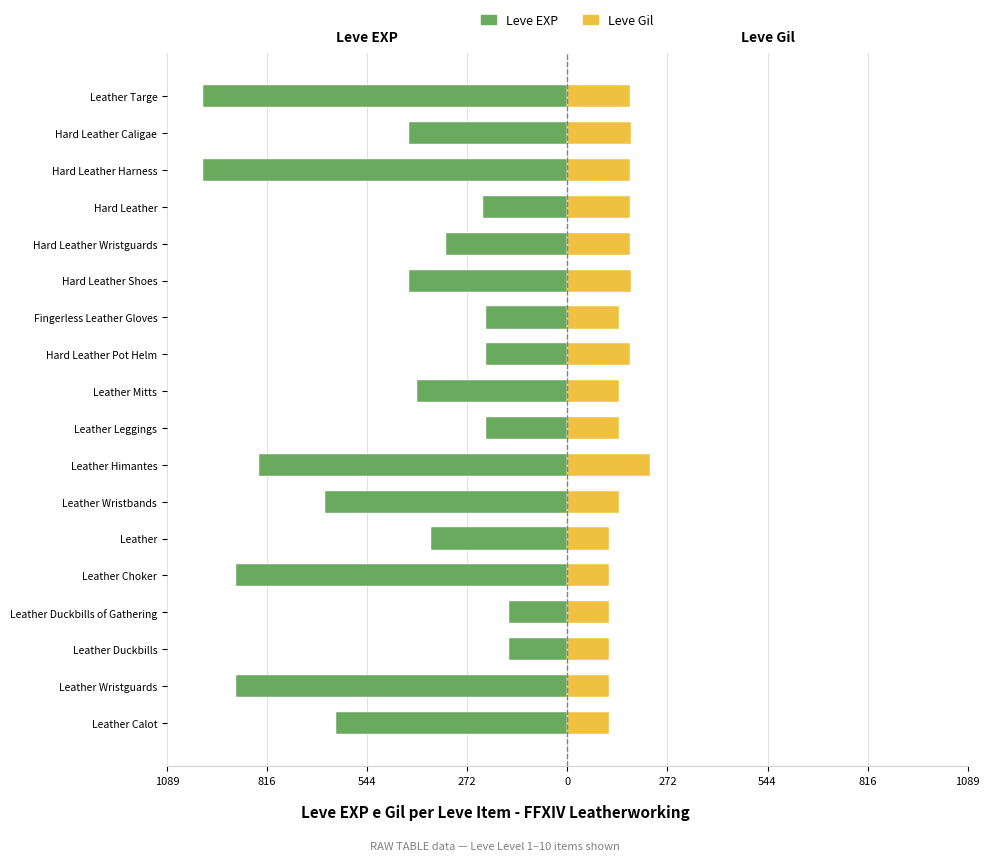

How many data points in Leve Gil are less than 140?

6